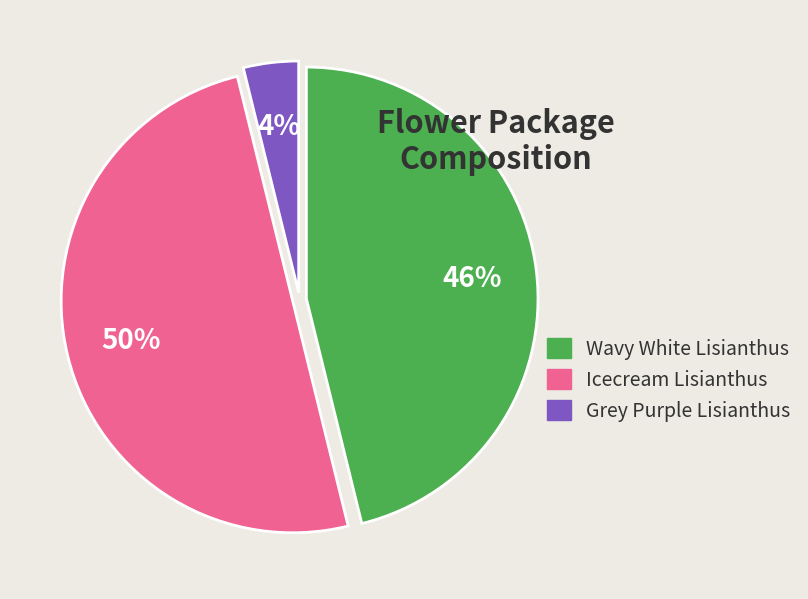

Which slice is the smallest?

Grey Purple Lisianthus